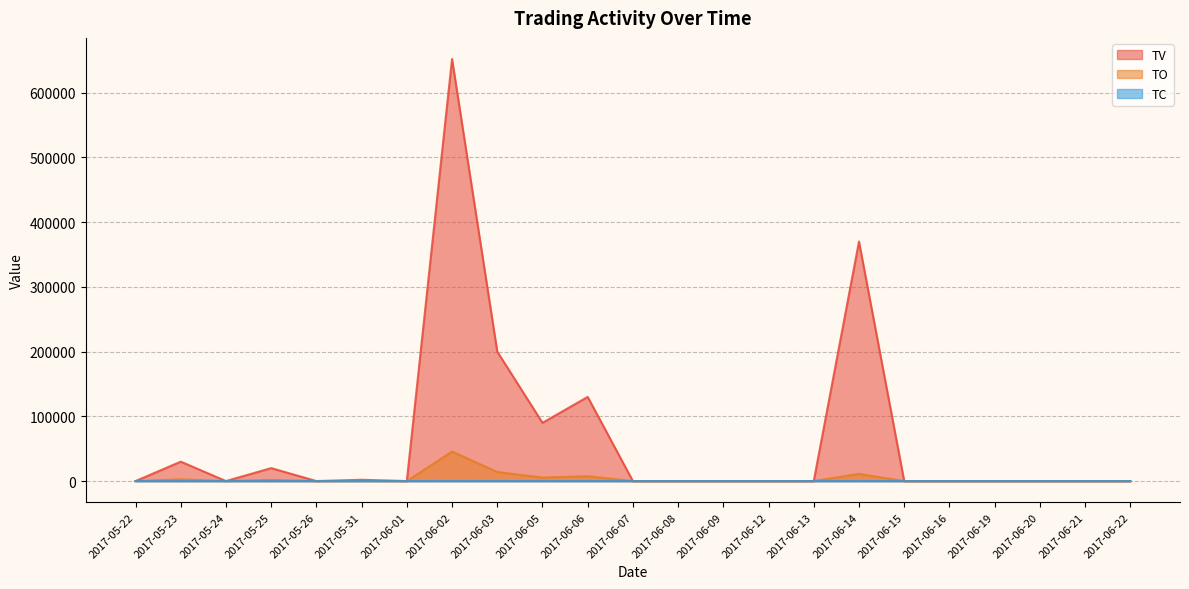

What are all the series names shown in the legend?

TV, TO, TC